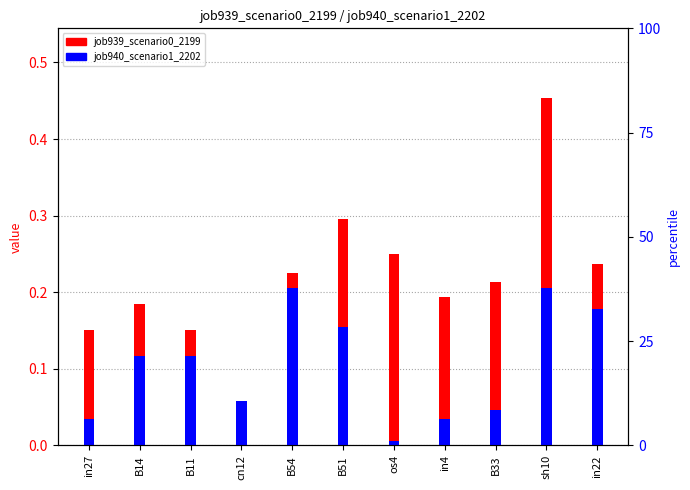

How many bars are there in each group?

2